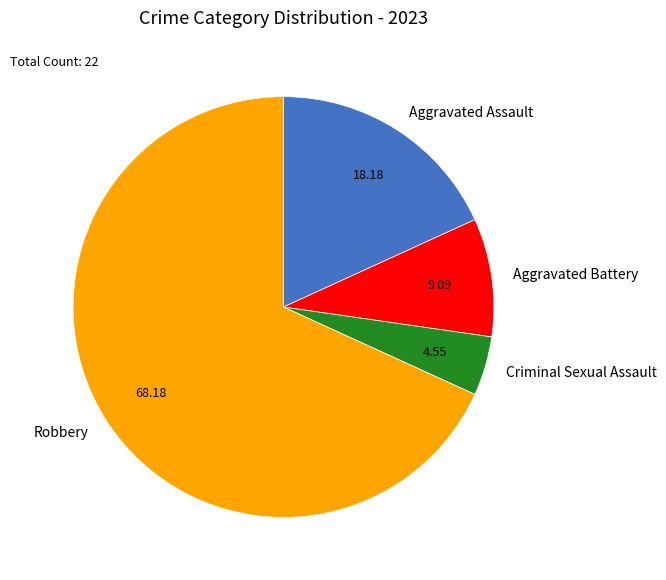

Rank the categories by value from highest to lowest.

Robbery, Aggravated Assault, Aggravated Battery, Criminal Sexual Assault